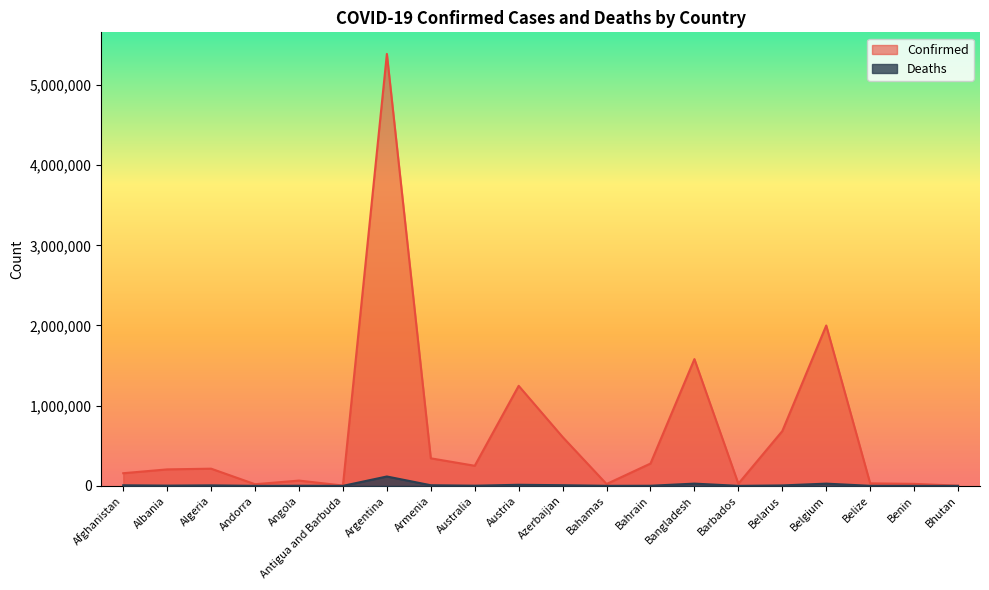

True or false: Deaths has a value of 28047 at Bangladesh.

True